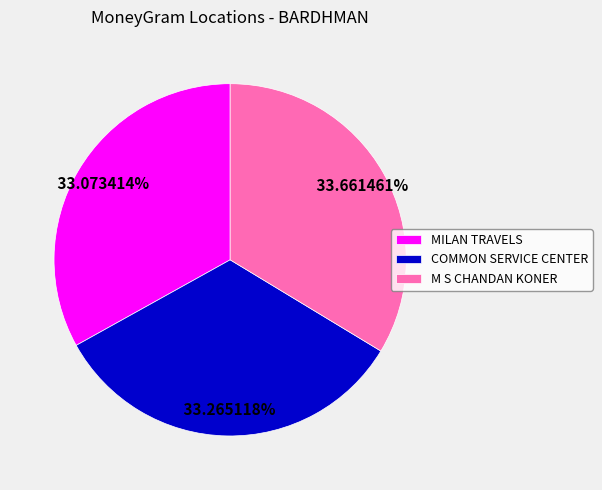

To the nearest percent, what is the average slice percentage?

33%